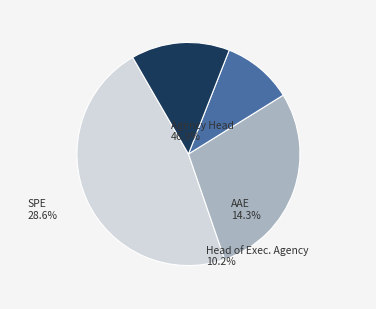

How many slices are in this pie chart?

4